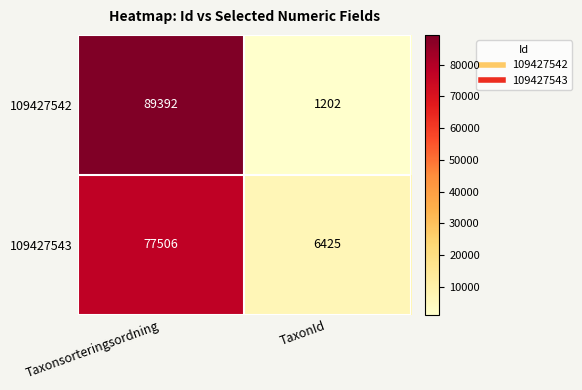

Count the number of categories in the chart.

2